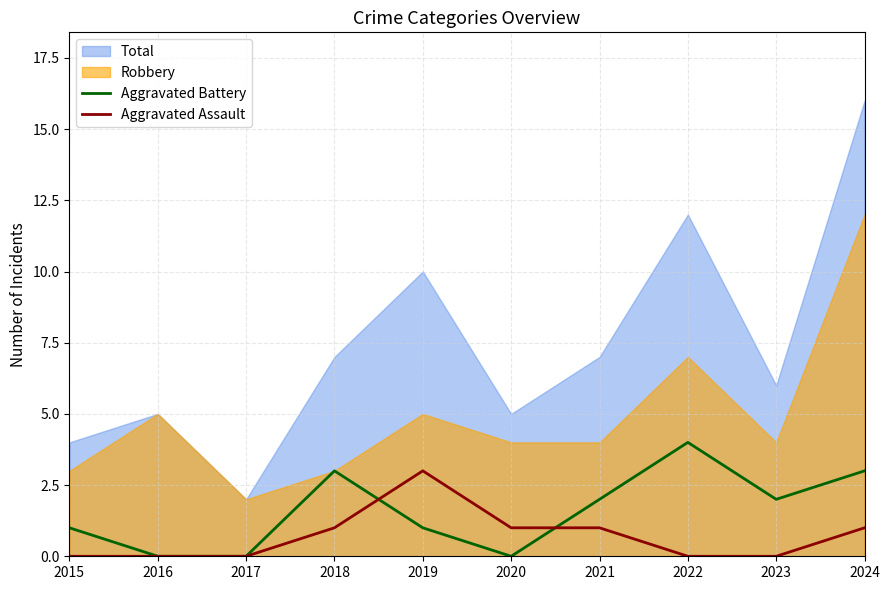

The Aggravated Battery series shows 6 at 2022. True or false?

False